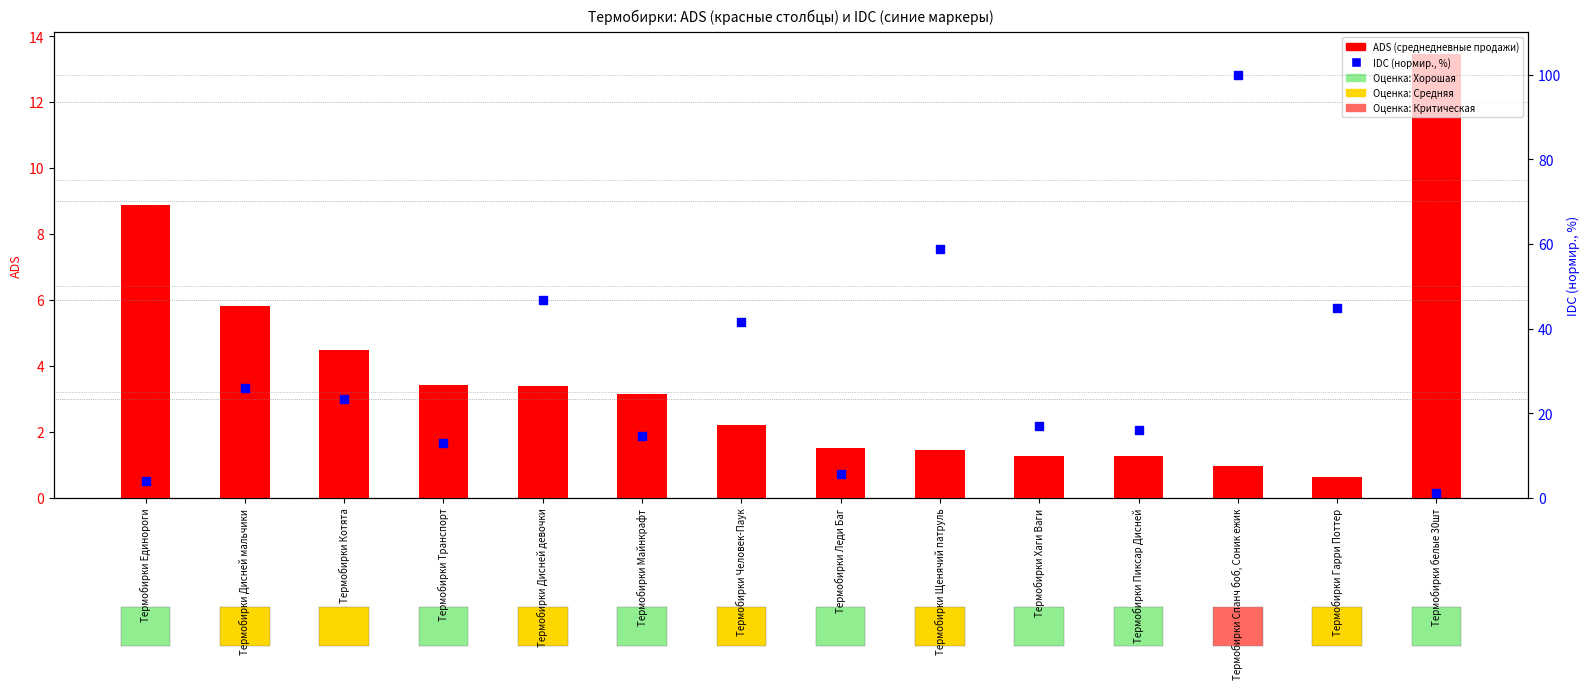

Which series contains the highest Y value?

IDC (нормир., %)